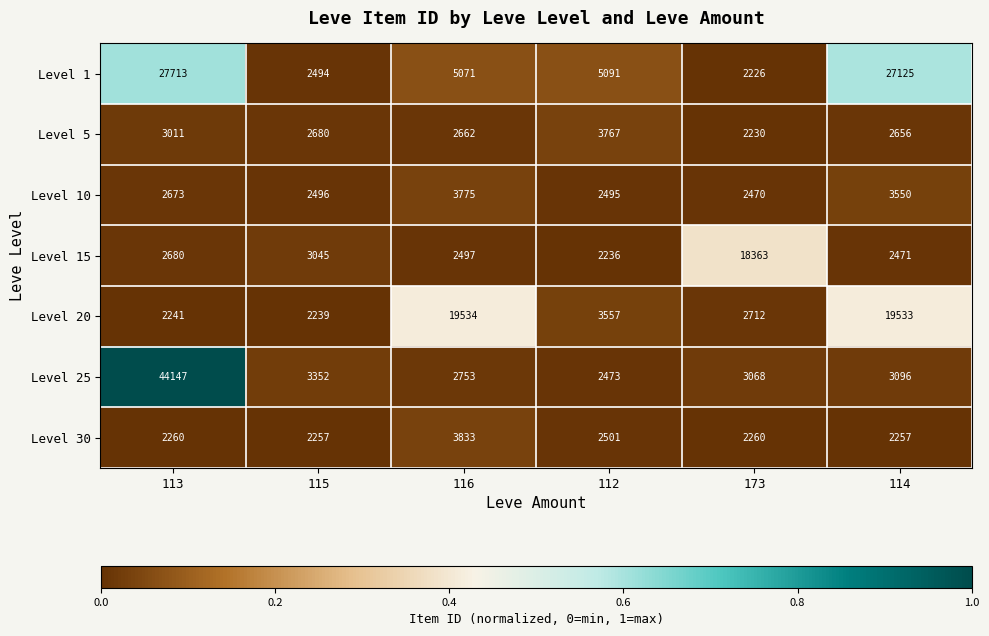

Which category has the lowest value in the Level 15 series?

112